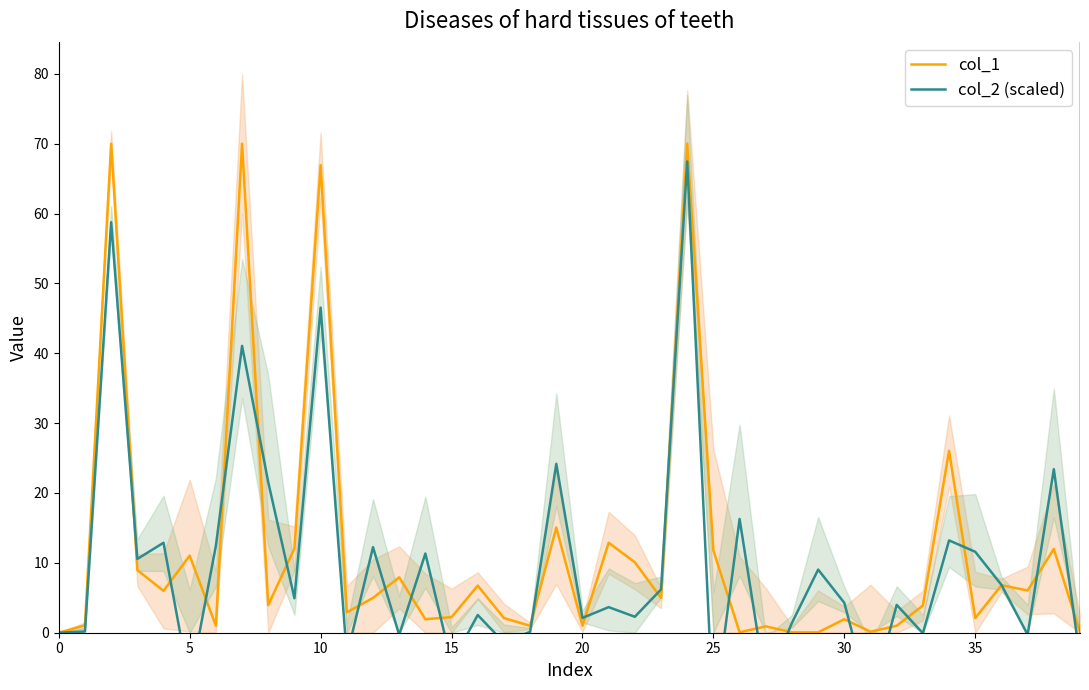

True or false: col_1 has a value of 11.8 at 25.

True